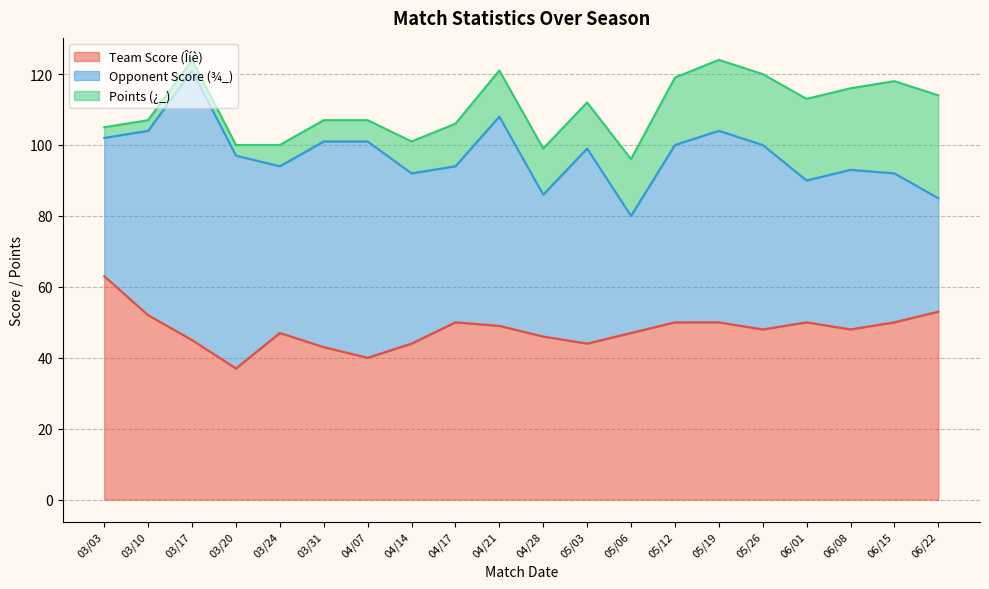

List the series in order of their peak value, highest first.

Opponent Score (¾_), Team Score (Îíè), Points (¿_)